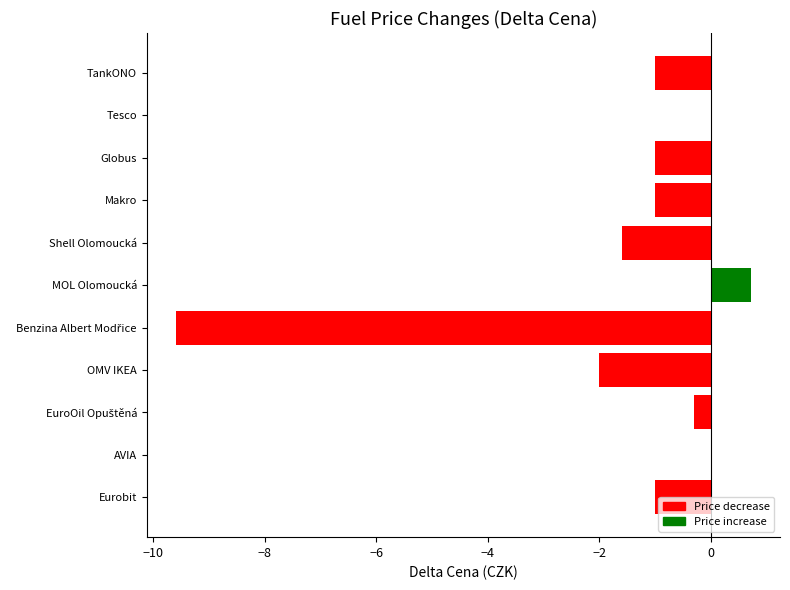

What is the approximate value at Shell Olomoucká?

-1.6